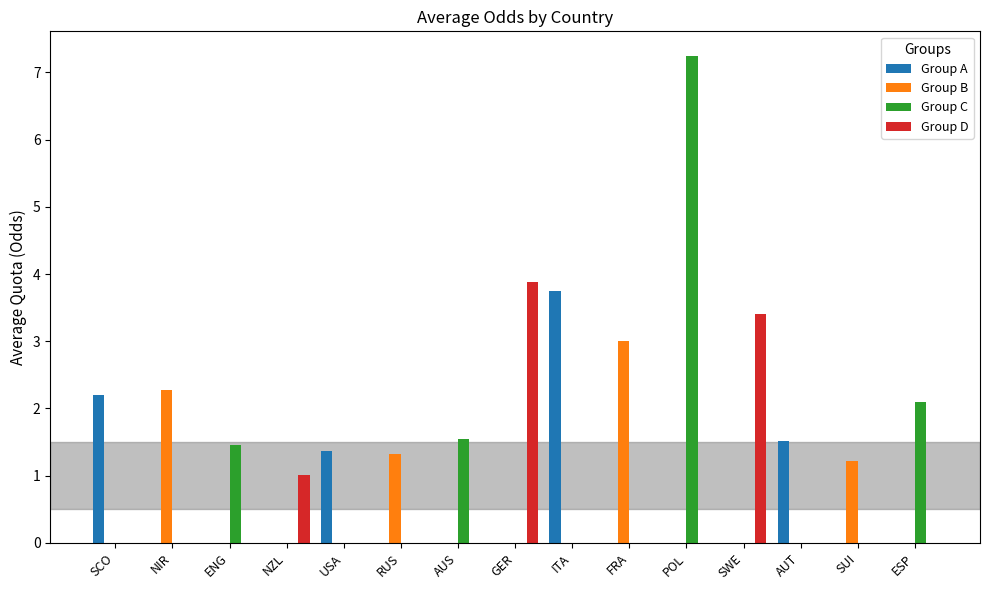

Which category has the highest value across all series?

POL